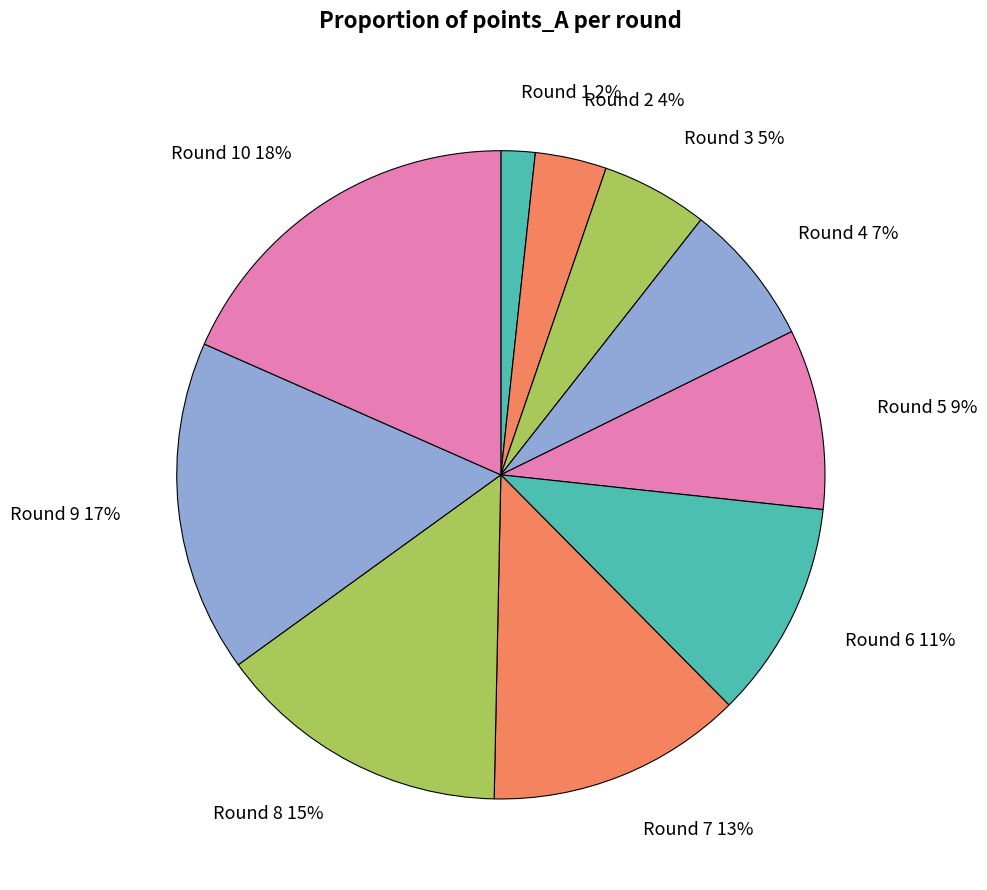

To the nearest percent, what is the average slice percentage?

10%